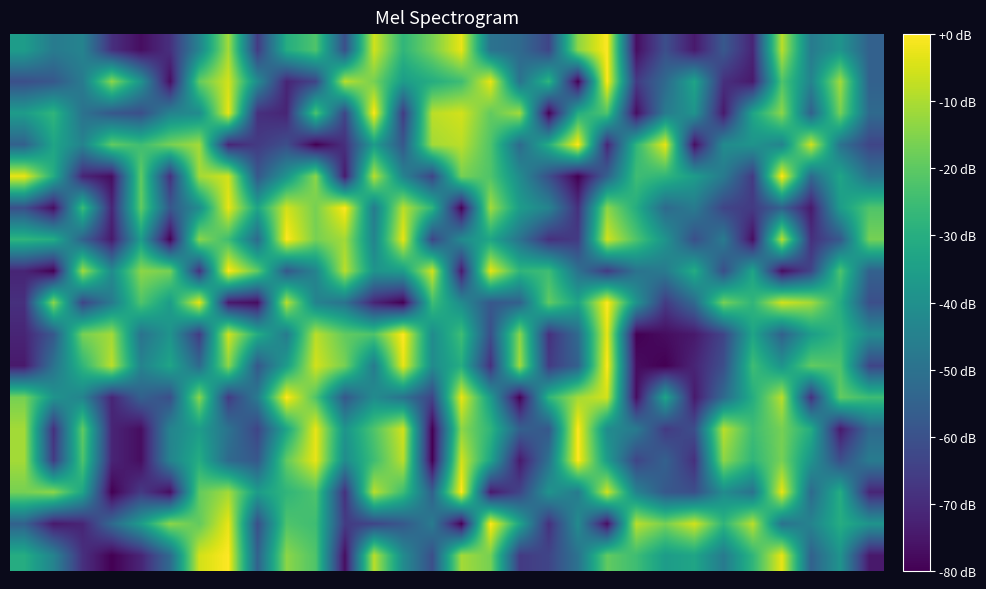

At which category is the sum across all series the highest?

7